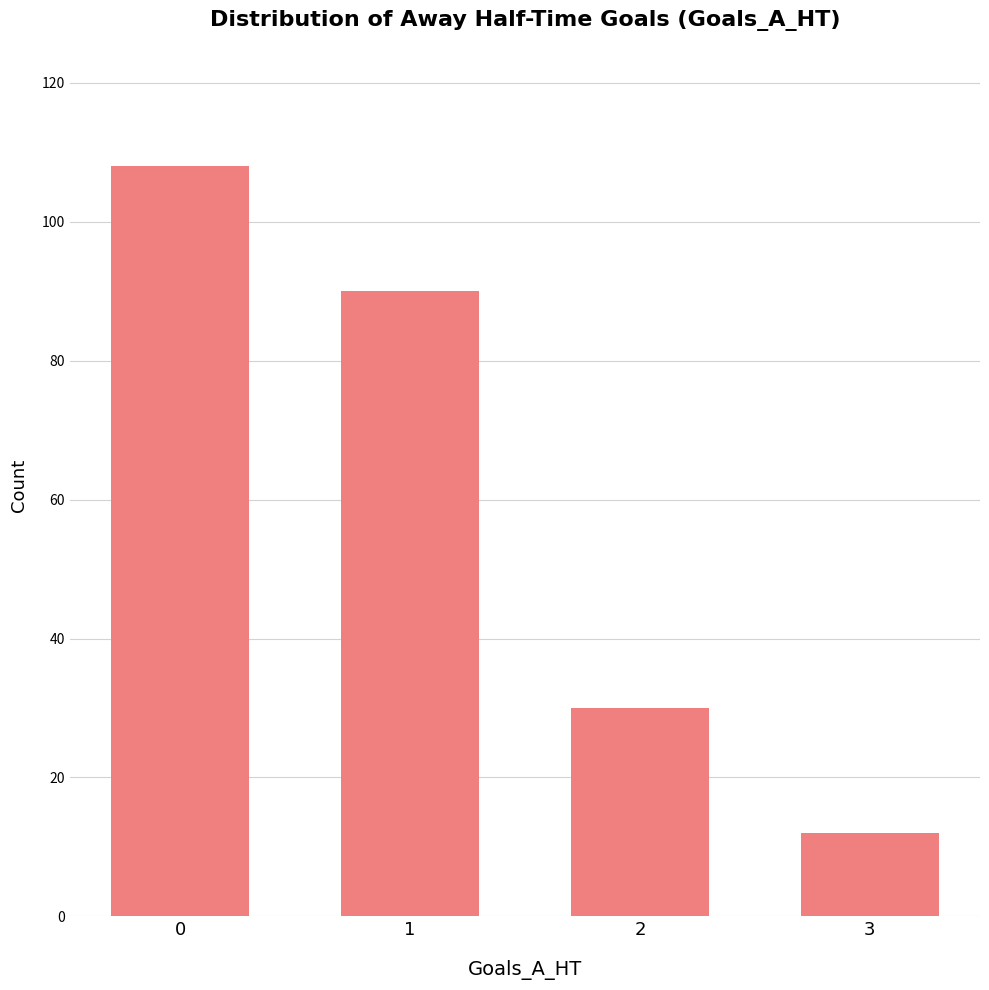

Reading left to right, what are all the values shown in this chart?

108	90	30	12